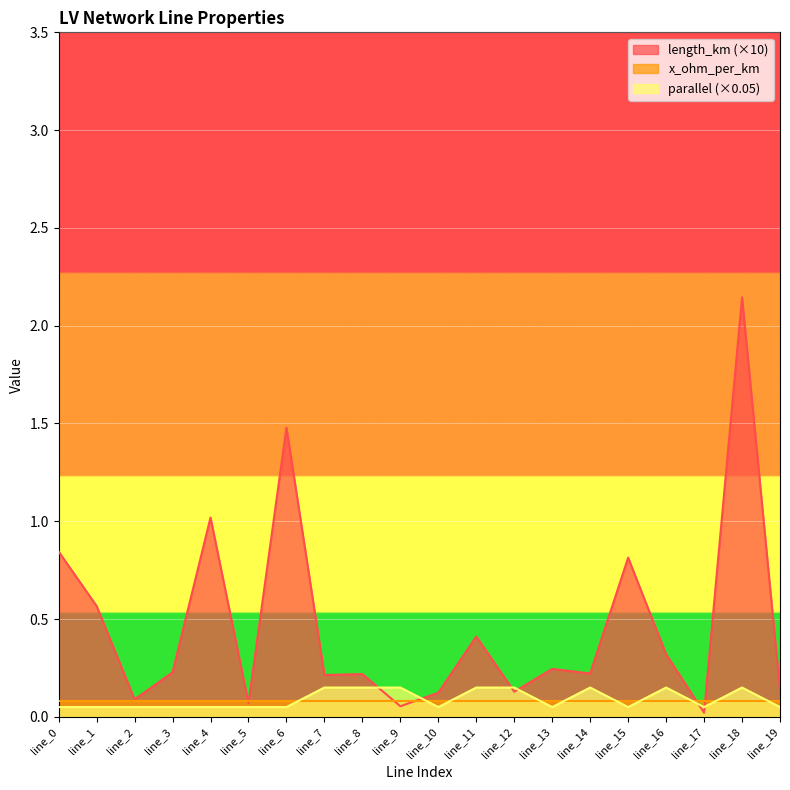

Which has a higher value, line_19 or line_17?

line_19